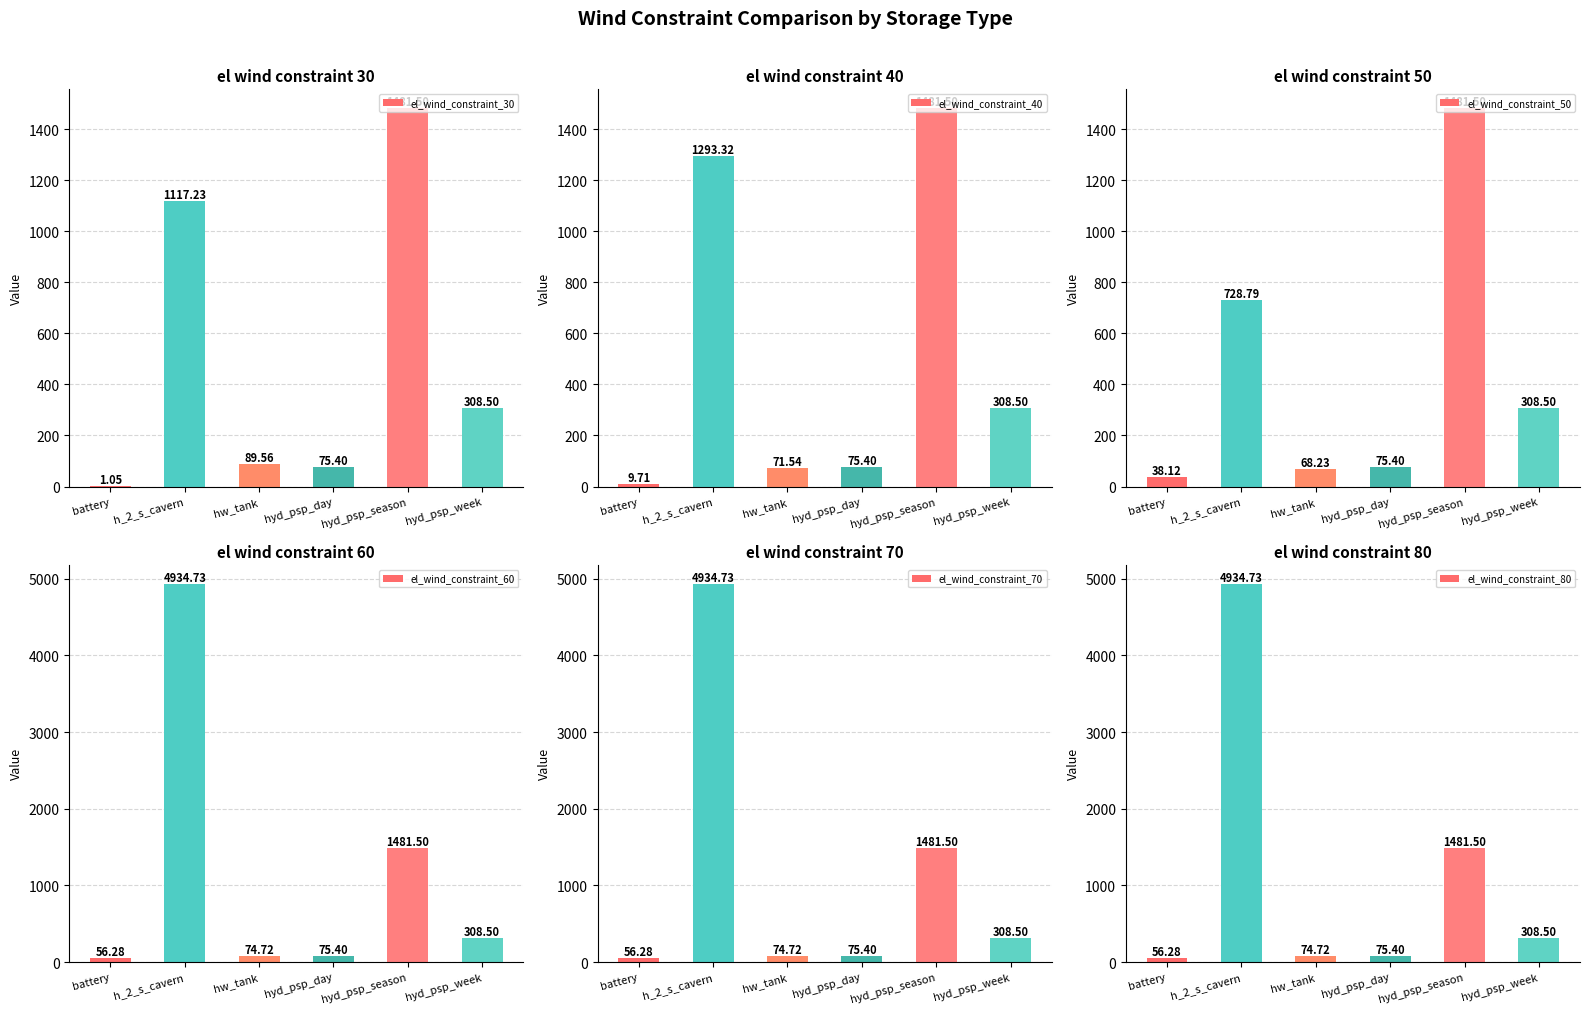

What are all the series names shown in the legend?

el_wind_constraint_30, el_wind_constraint_40, el_wind_constraint_50, el_wind_constraint_60, el_wind_constraint_70, el_wind_constraint_80